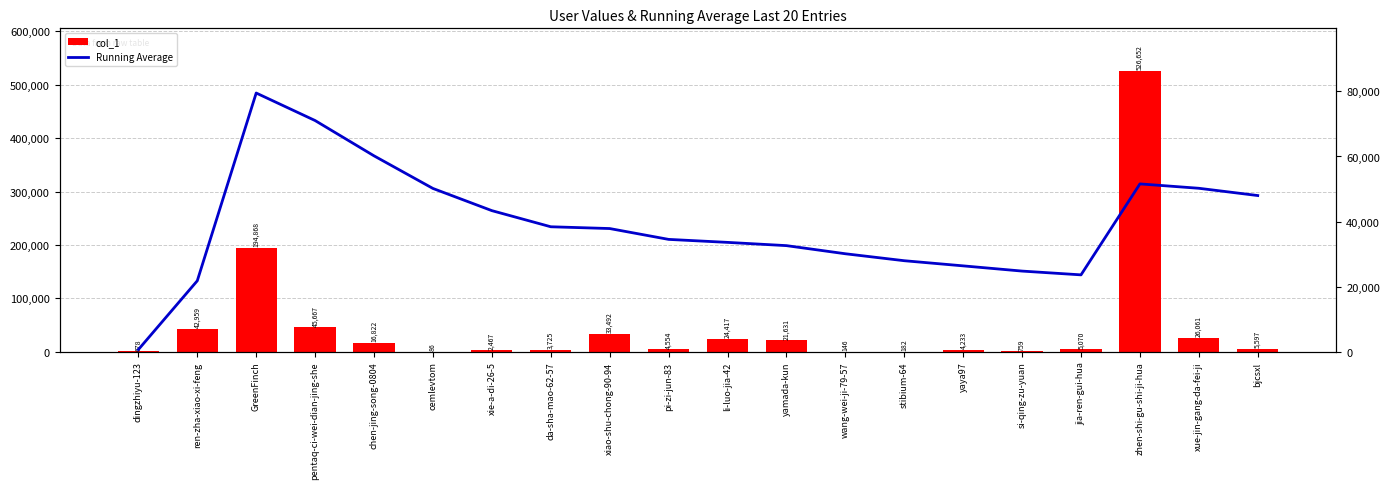

What is the label of the 12th bar from the left?

yamada-kun